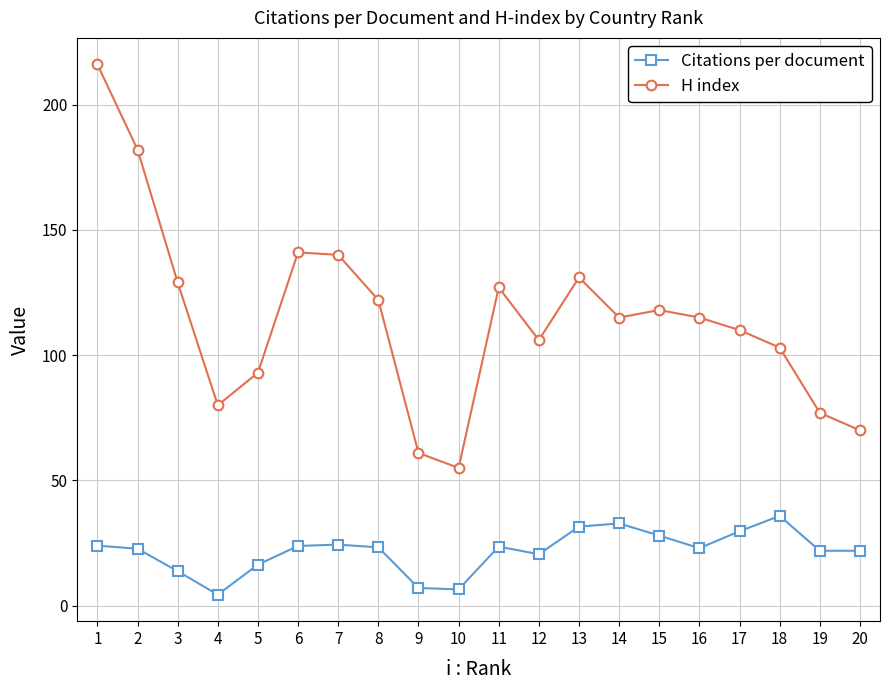

Which series has the widest spread of values?

H index